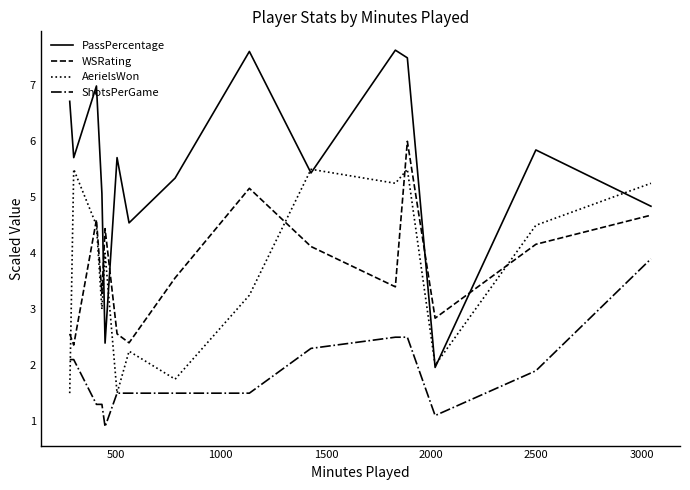

How many times do AerielsWon and WSRating cross each other?

5